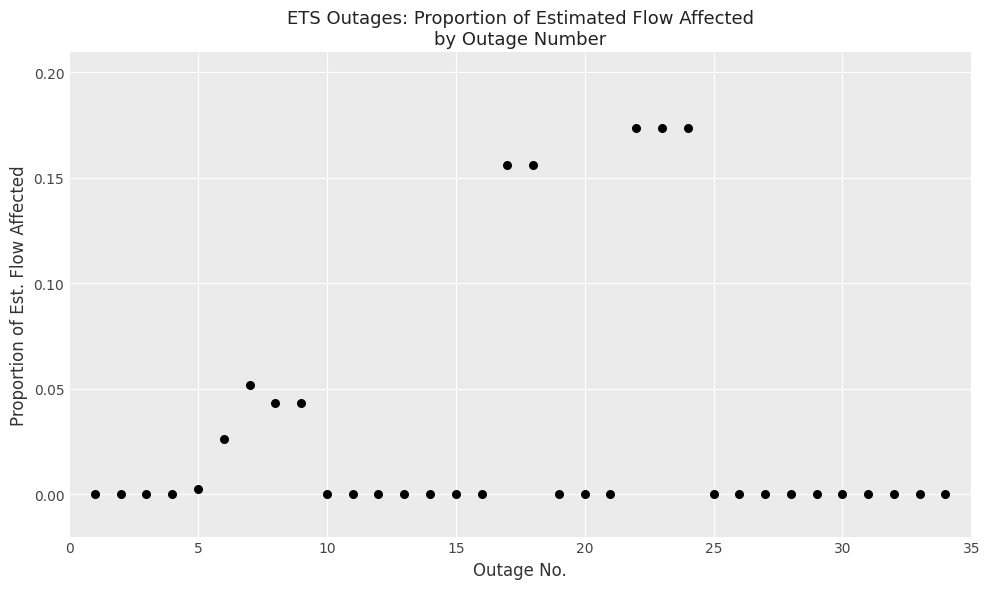

What is the range of X values (max minus min)?

33.0